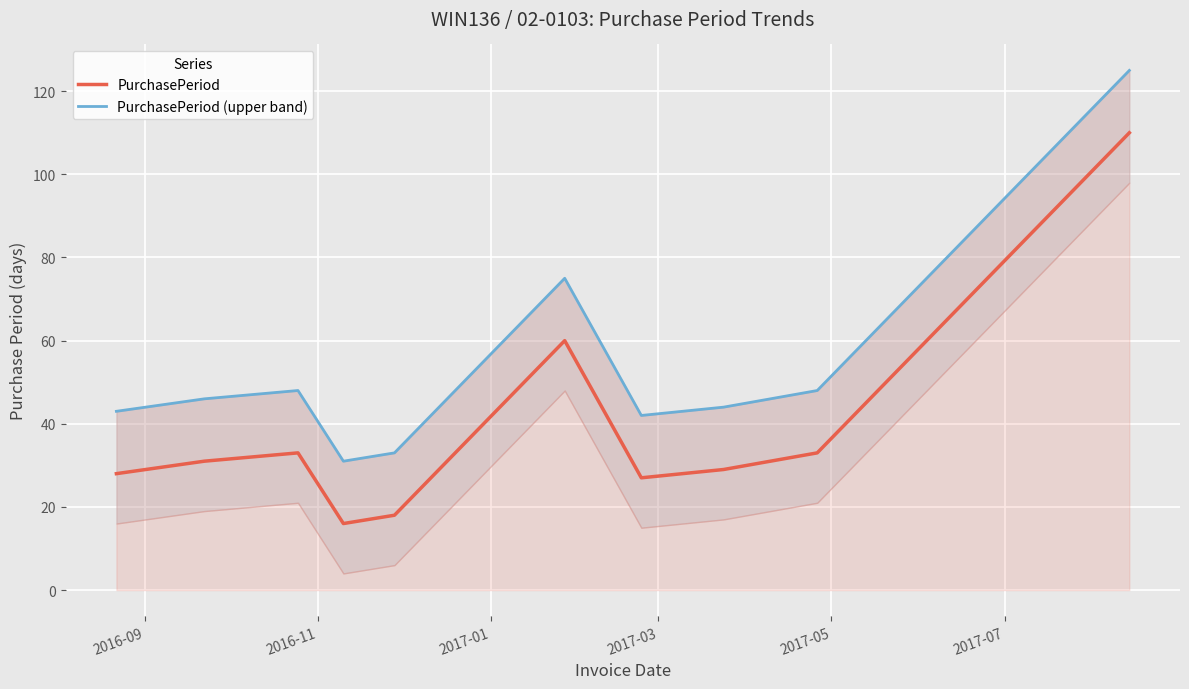

In PurchasePeriod (upper band), how many points are lower than both neighbors (excluding endpoints)?

2